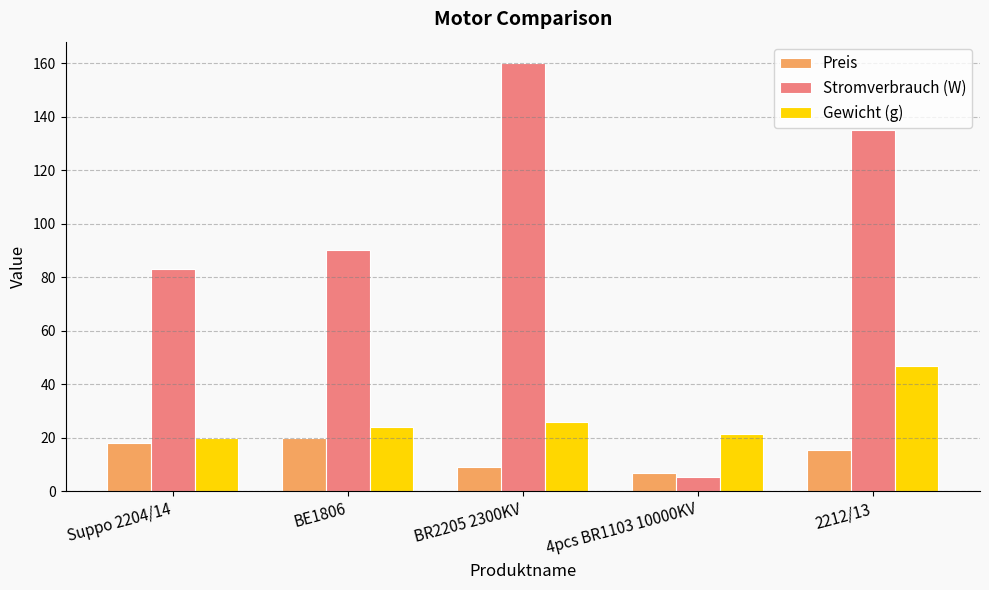

Which series changed the most between BR2205 2300KV and 2212/13?

Stromverbrauch (W)